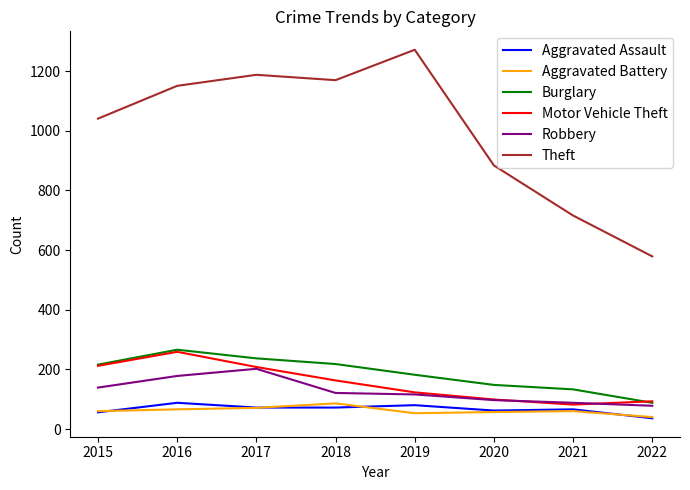

At which label is Robbery closest to 140?

2015